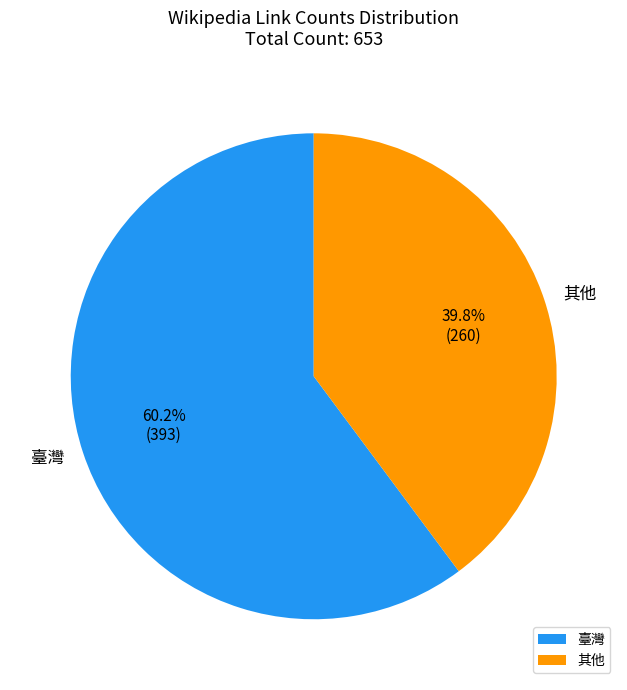

What is the ratio of the value at 其他 to the value at 臺灣?

0.7